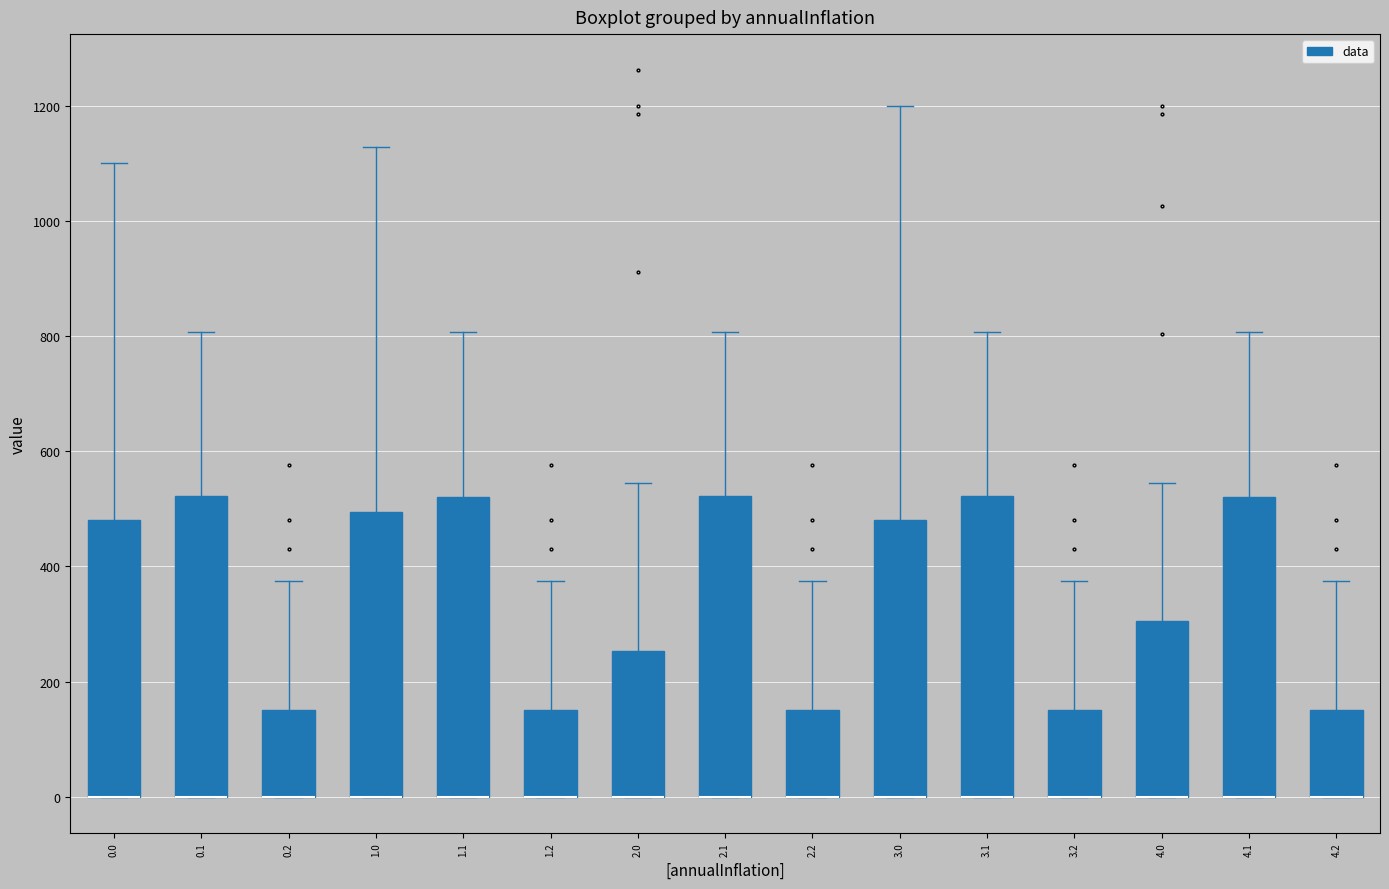

Reading left to right, transcribe this box plot: for each box, give where its median line is, the range the box spans, and where its two whiskers end, as read against the y-axis. The values are not printed on the chart, so give them approximately, as read against the axis.

0.0: median 0 (drawn on the box's lower edge), box 0 to 480, whiskers 0 to 1100
0.1: median 0 (drawn on the box's lower edge), box 0 to 520, whiskers 0 to 800
0.2: median 0 (drawn on the box's lower edge), box 0 to 160, whiskers 0 to 380
1.0: median 0 (drawn on the box's lower edge), box 0 to 500, whiskers 0 to 1120
1.1: median 0 (drawn on the box's lower edge), box 0 to 520, whiskers 0 to 800
1.2: median 0 (drawn on the box's lower edge), box 0 to 160, whiskers 0 to 380
2.0: median 0 (drawn on the box's lower edge), box 0 to 260, whiskers 0 to 540
2.1: median 0 (drawn on the box's lower edge), box 0 to 520, whiskers 0 to 800
2.2: median 0 (drawn on the box's lower edge), box 0 to 160, whiskers 0 to 380
3.0: median 0 (drawn on the box's lower edge), box 0 to 480, whiskers 0 to 1200
3.1: median 0 (drawn on the box's lower edge), box 0 to 520, whiskers 0 to 800
3.2: median 0 (drawn on the box's lower edge), box 0 to 160, whiskers 0 to 380
4.0: median 0 (drawn on the box's lower edge), box 0 to 300, whiskers 0 to 540
4.1: median 0 (drawn on the box's lower edge), box 0 to 520, whiskers 0 to 800
4.2: median 0 (drawn on the box's lower edge), box 0 to 160, whiskers 0 to 380